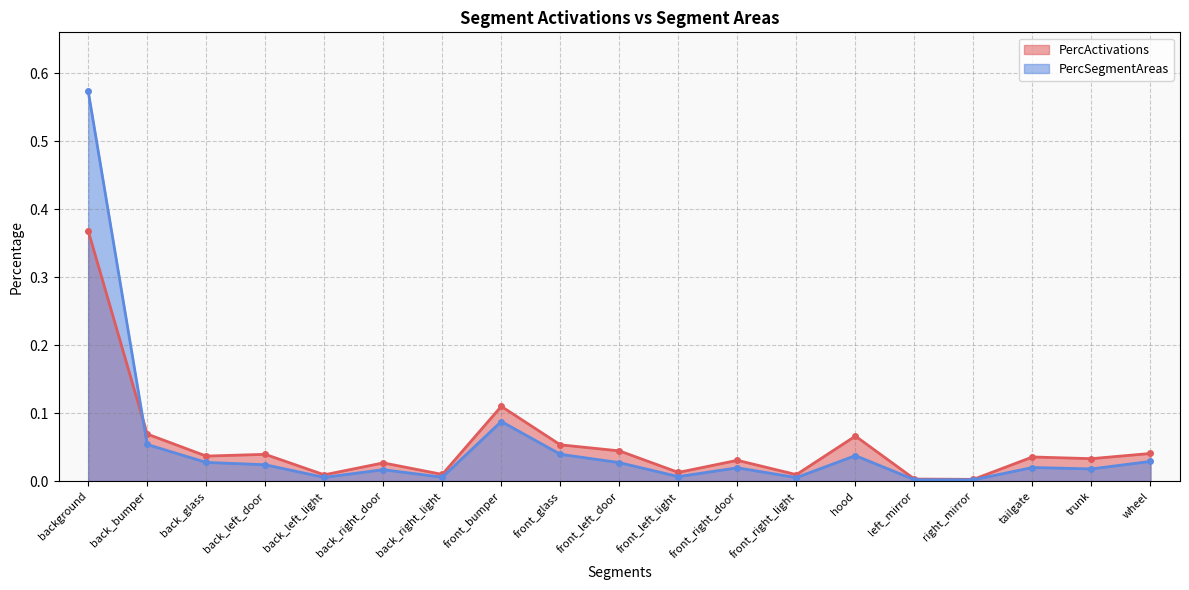

At which category is the sum across all series the highest?

background